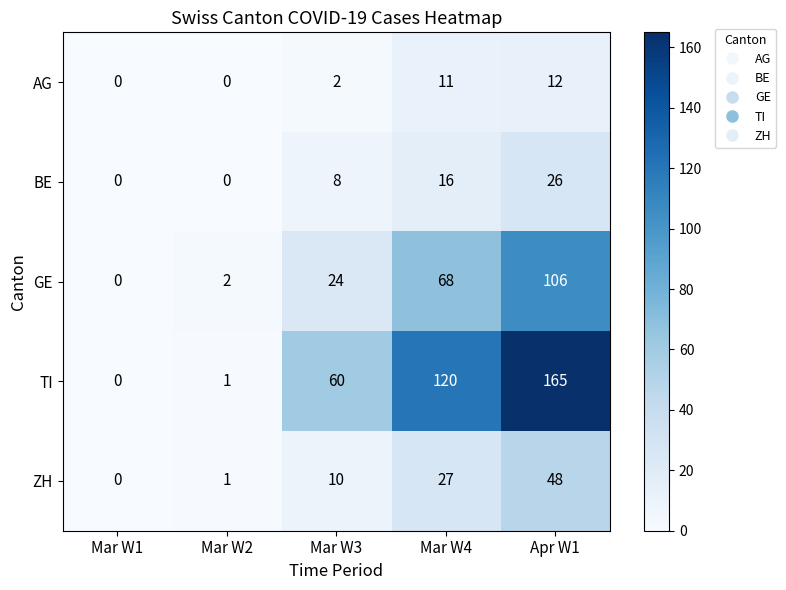

What is the greatest value displayed?

165